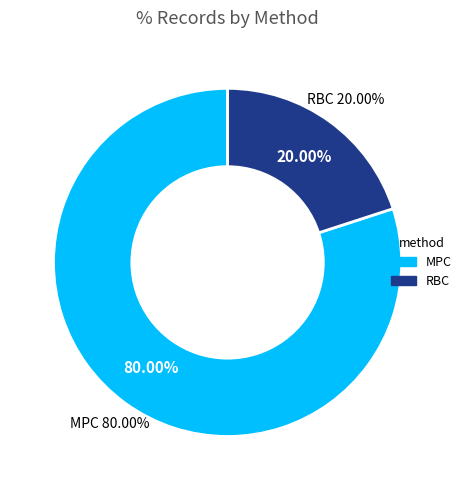

How many slices are in this pie chart?

2